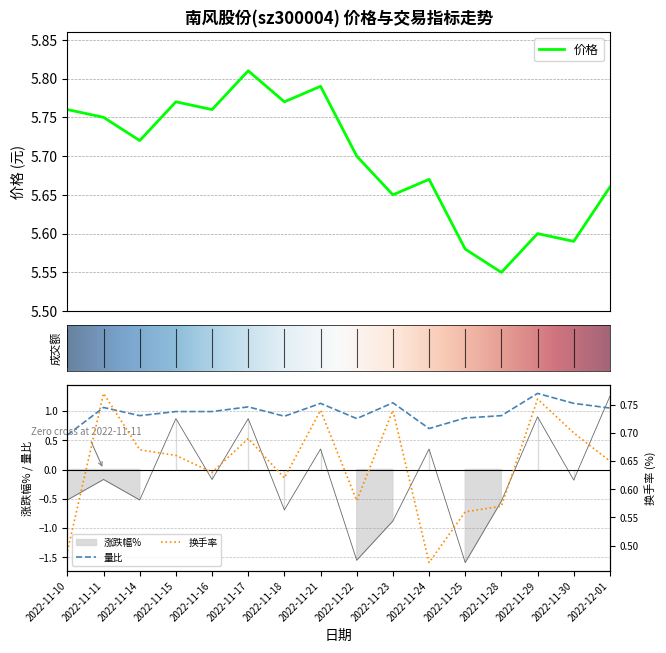

At how many categories does at least one series exceed 5?

16